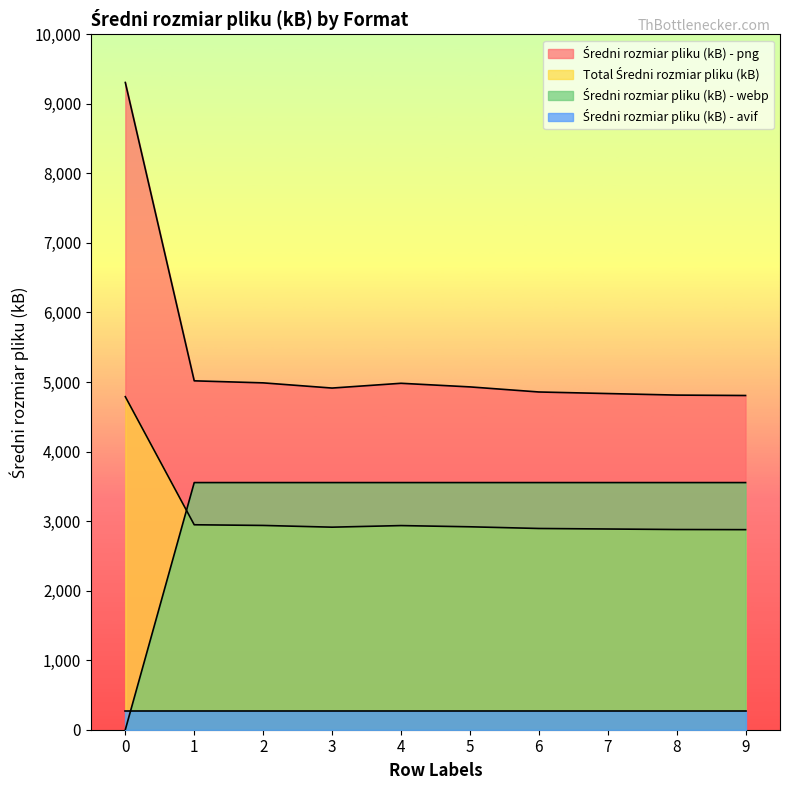

At how many categories does at least one series exceed 5321?

1